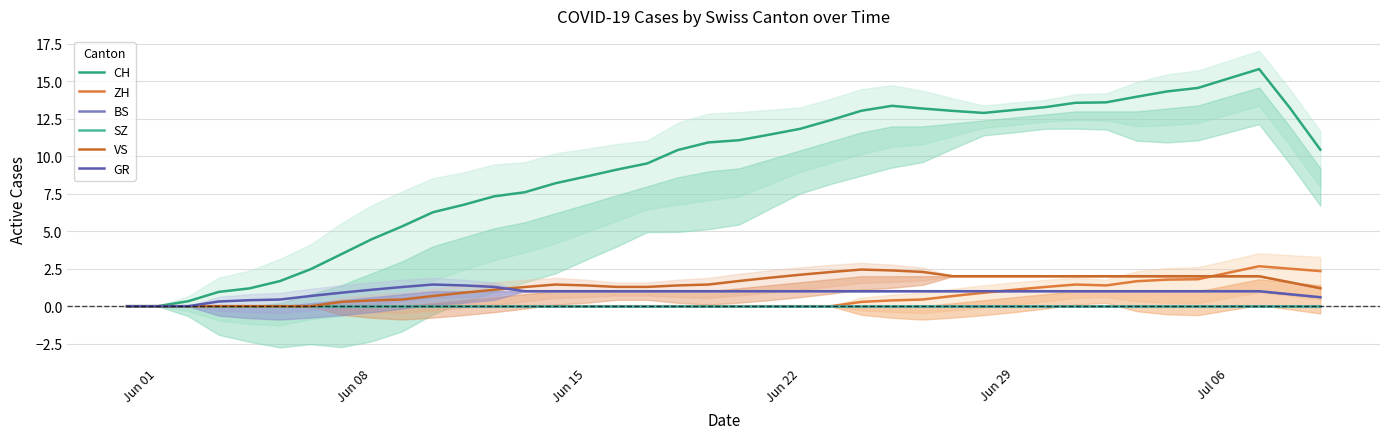

Reading right to left, transcribe all the data shown in this chart.

CH: 10.4	13.2	15.8	15.2	14.6	14.3	14.0	13.6	13.6	13.3	13.1	12.9	13.0	13.2	13.4	13.0	12.4	11.8	11.5	11.1	10.9	10.4	9.5	9.1	8.6	8.2	7.6	7.3	6.8	6.3	5.3	4.5	3.5	2.5	1.7	1.2	1.0	0.3	0.0	0.0
ZH: 2.3	2.5	2.7	2.2	1.8	1.8	1.7	1.4	1.4	1.3	1.1	0.9	0.7	0.4	0.4	0.3	0.0	0.0	0.0	0.0	0.0	0.0	0.0	0.0	0.0	0.0	0.0	0.0	0.0	0.0	0.0	0.0	0.0	0.0	0.0	0.0	0.0	0.0	0.0	0.0
BS: 0.0	0.0	0.0	0.0	0.0	0.0	0.0	0.0	0.0	0.0	0.0	0.0	0.0	0.0	0.0	0.0	0.0	0.0	0.0	0.0	0.0	0.0	0.0	0.0	0.0	0.0	0.0	0.0	0.0	0.0	0.0	0.0	0.0	0.0	0.0	0.0	0.0	0.0	0.0	0.0
SZ: 0.0	0.0	0.0	0.0	0.0	0.0	0.0	0.0	0.0	0.0	0.0	0.0	0.0	0.0	0.0	0.0	0.0	0.0	0.0	0.0	0.0	0.0	0.0	0.0	0.0	0.0	0.0	0.0	0.0	0.0	0.0	0.0	0.0	0.0	0.0	0.0	0.0	0.0	0.0	0.0
VS: 1.2	1.6	2.0	2.0	2.0	2.0	2.0	2.0	2.0	2.0	2.0	2.0	2.0	2.3	2.4	2.4	2.3	2.1	1.9	1.7	1.4	1.4	1.3	1.3	1.4	1.4	1.3	1.1	0.9	0.7	0.4	0.4	0.3	0.0	0.0	0.0	0.0	0.0	0.0	0.0
GR: 0.6	0.8	1.0	1.0	1.0	1.0	1.0	1.0	1.0	1.0	1.0	1.0	1.0	1.0	1.0	1.0	1.0	1.0	1.0	1.0	1.0	1.0	1.0	1.0	1.0	1.0	1.0	1.3	1.4	1.4	1.3	1.1	0.9	0.7	0.4	0.4	0.3	0.0	0.0	0.0